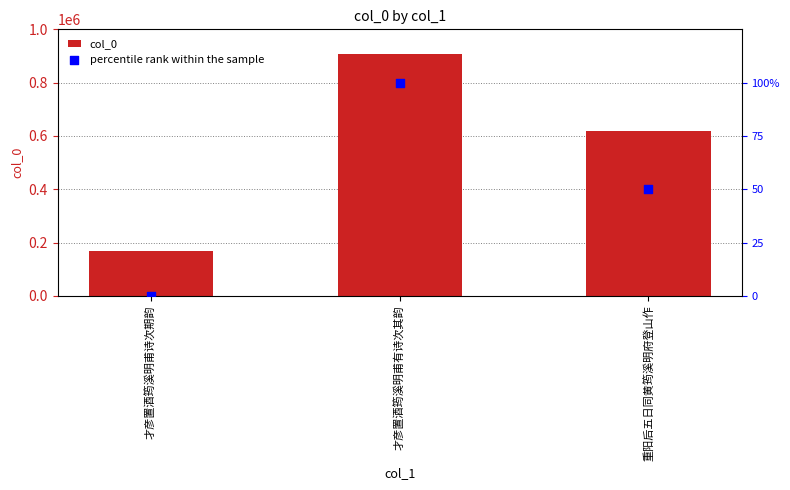

Which series has the widest spread of Y values?

col_0